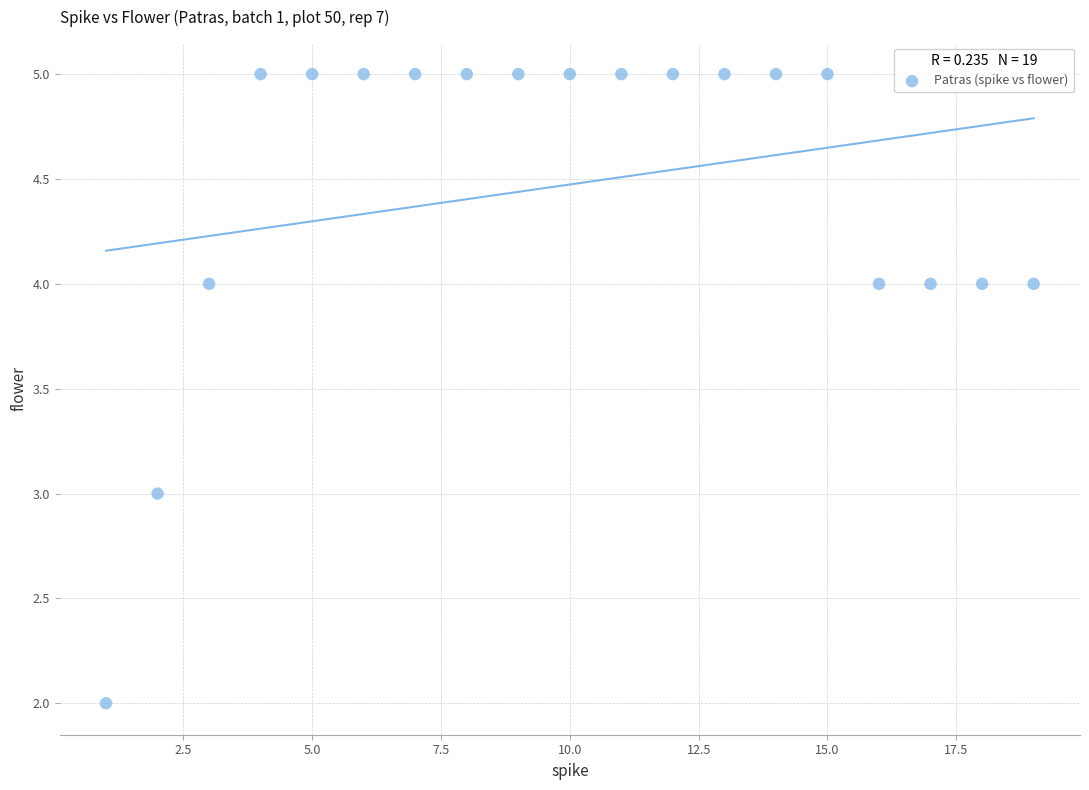

What is the range of X values (max minus min)?

18